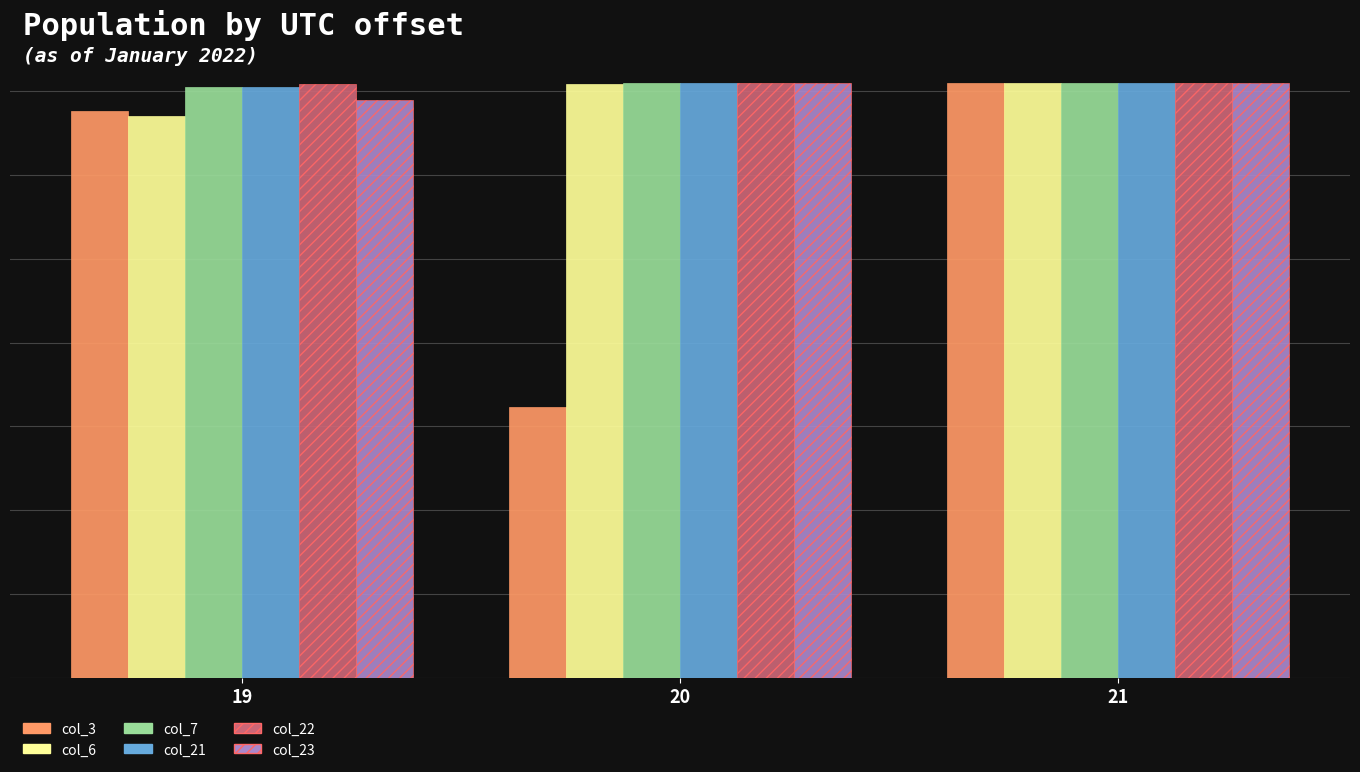

Between 20 and 19, which is larger?

19